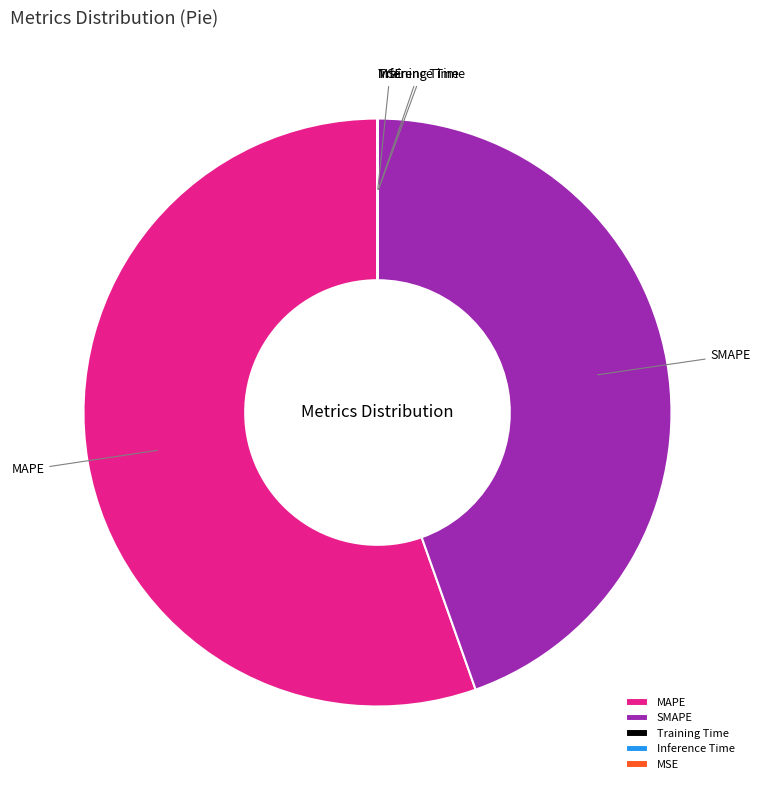

Is it true that MAPE is 55% of the pie?

True